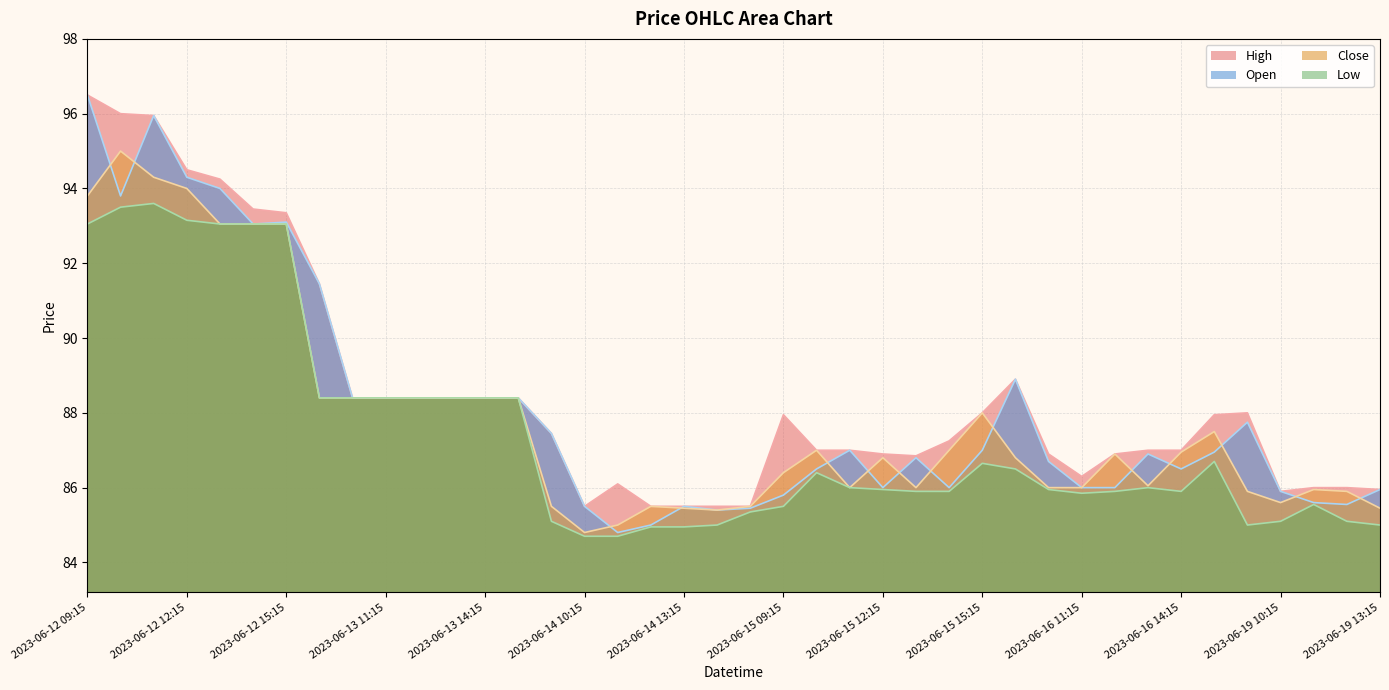

Where does the Low series first go above 86?

2023-06-12 09:15